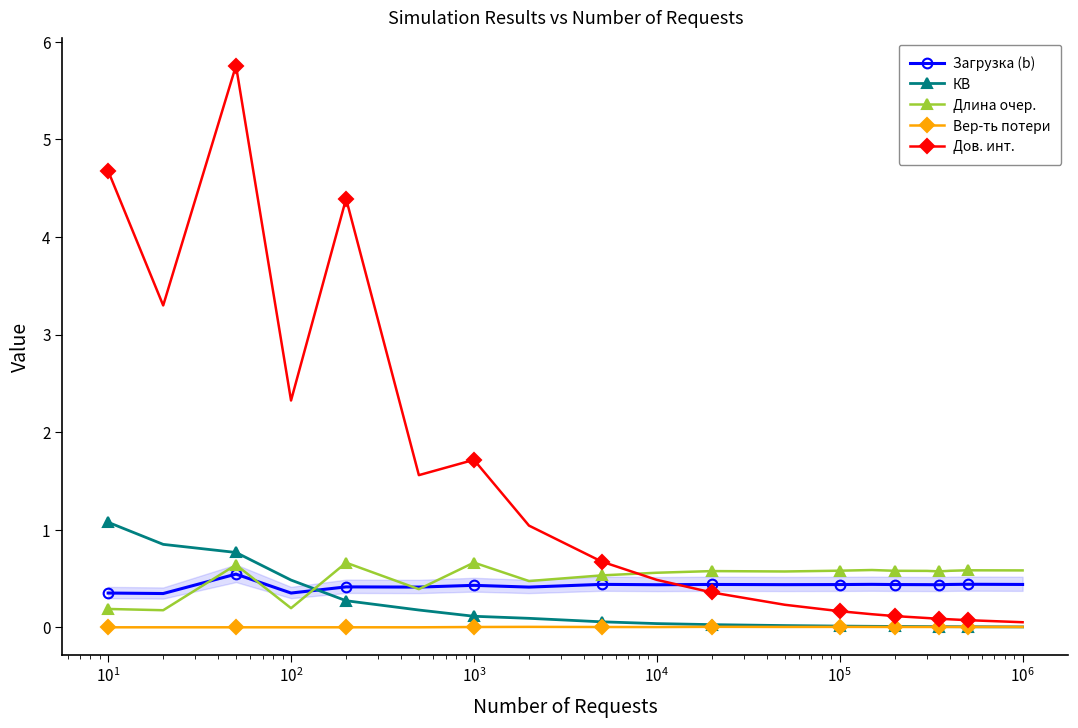

Which series has the largest range (max minus min)?

Дов. инт.